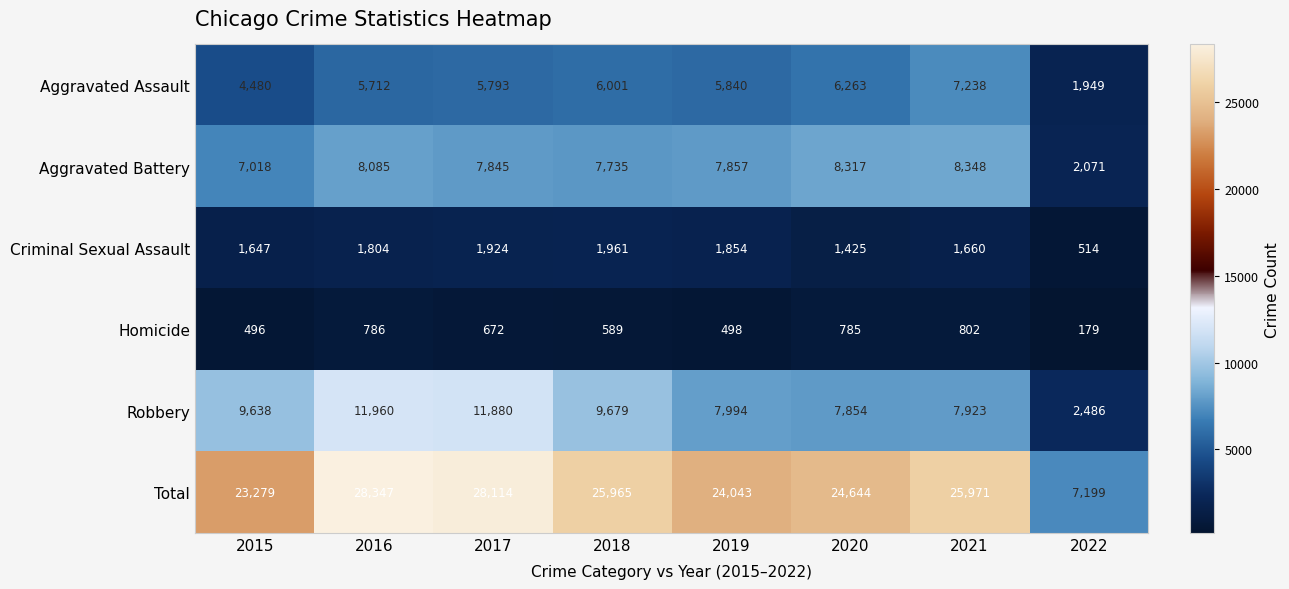

What is the minimum value shown in the chart?

179